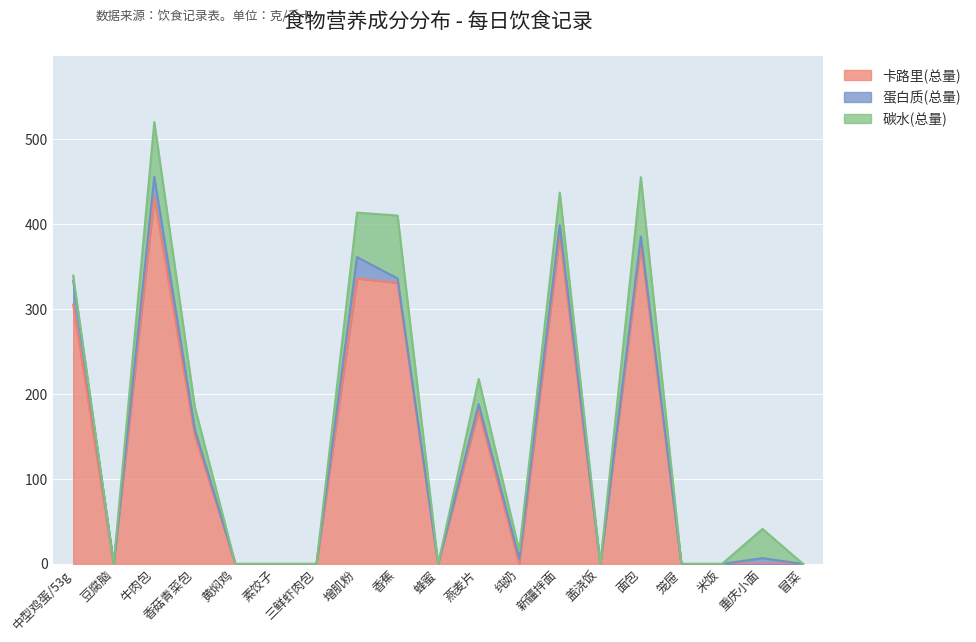

What are all the series names shown in the legend?

卡路里(总量), 蛋白质(总量), 碳水(总量)